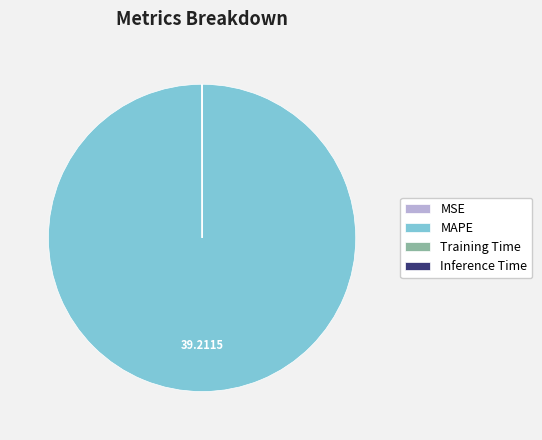

Is there a majority slice in this chart?

Yes